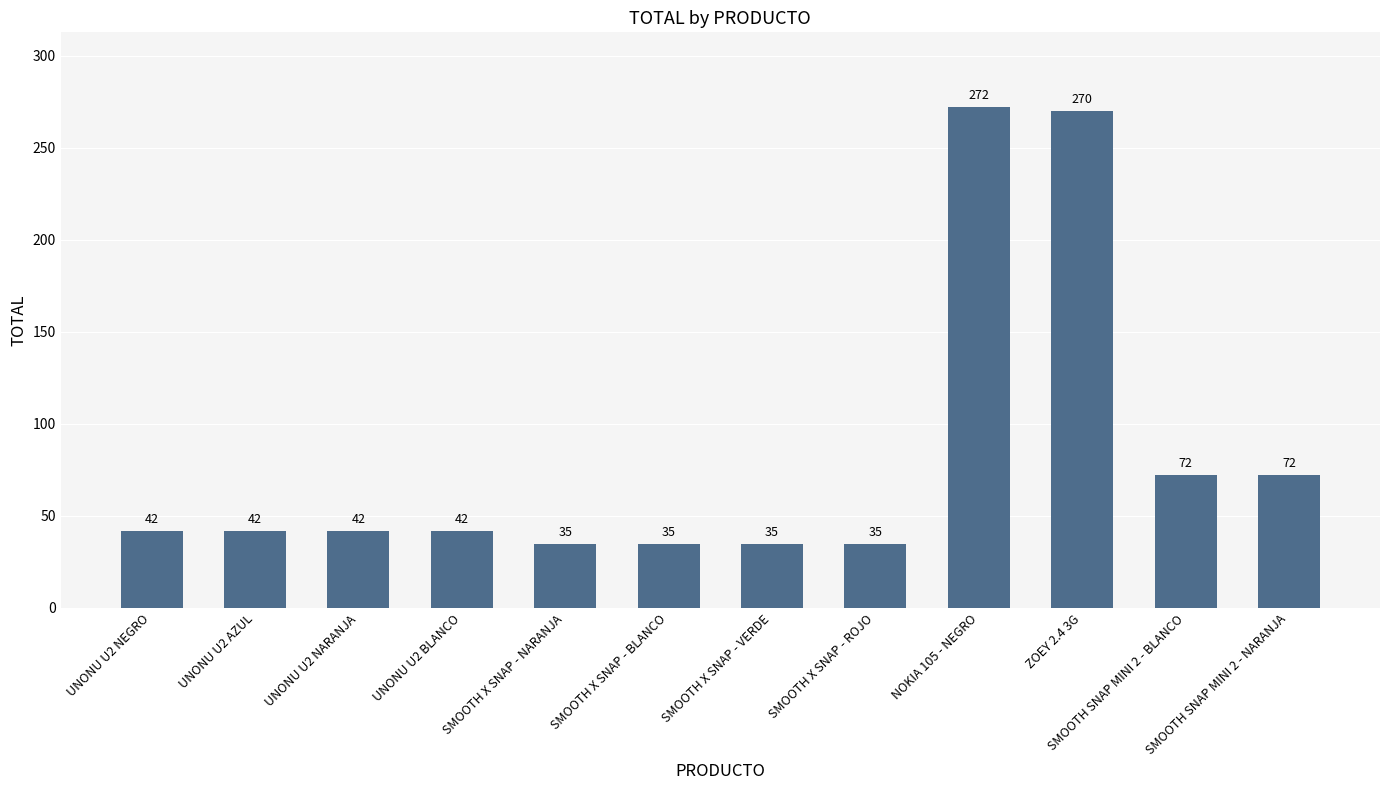

Reading left to right, list all the values displayed in this chart.

UNONU U2 NEGRO=42	UNONU U2 AZUL=42	UNONU U2 NARANJA=42	UNONU U2 BLANCO=42	SMOOTH X SNAP - NARANJA=35	SMOOTH X SNAP - BLANCO=35	SMOOTH X SNAP - VERDE=35	SMOOTH X SNAP - ROJO=35	NOKIA 105 - NEGRO=272	ZOEY 2.4 3G=270	SMOOTH SNAP MINI 2 - BLANCO=72	SMOOTH SNAP MINI 2 - NARANJA=72